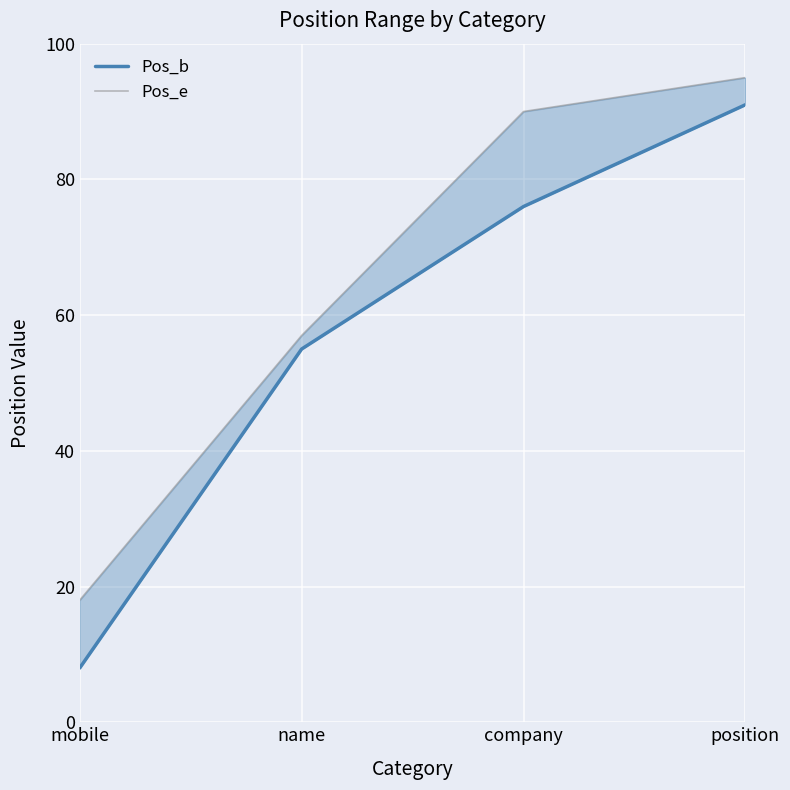

Count the number of categories in the chart.

4